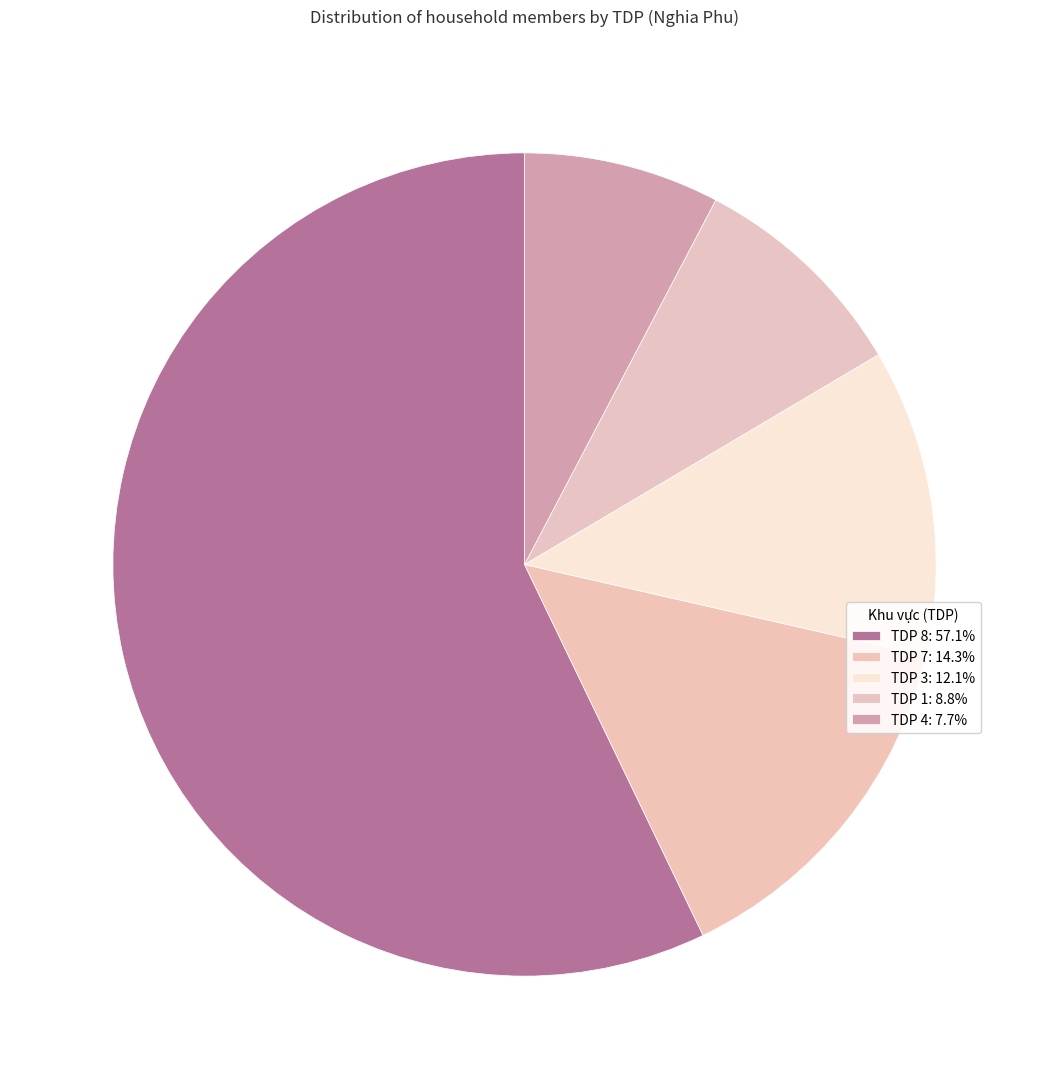

Is there a majority slice in this chart?

Yes